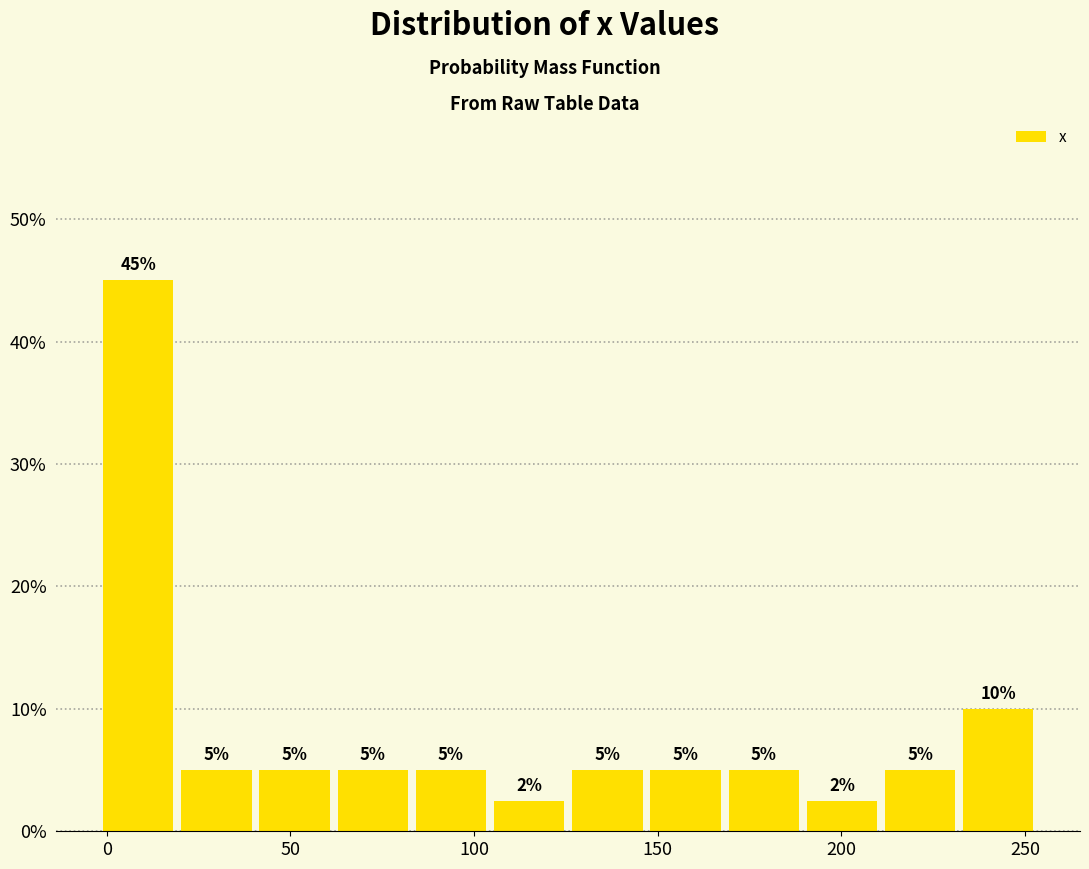

Over which range of the x-axis is the bar tallest?

0 to 20